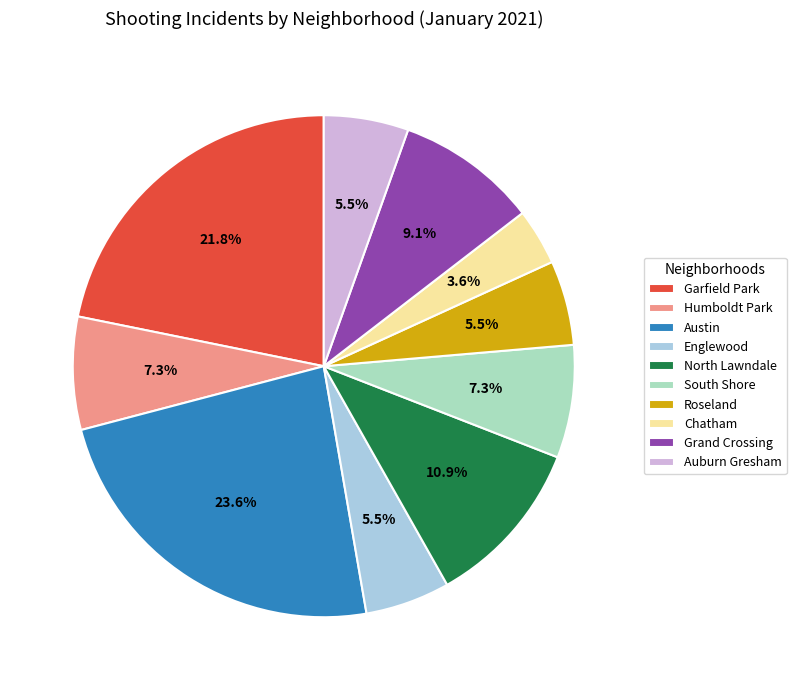

Which has a higher value, North Lawndale or Englewood?

North Lawndale